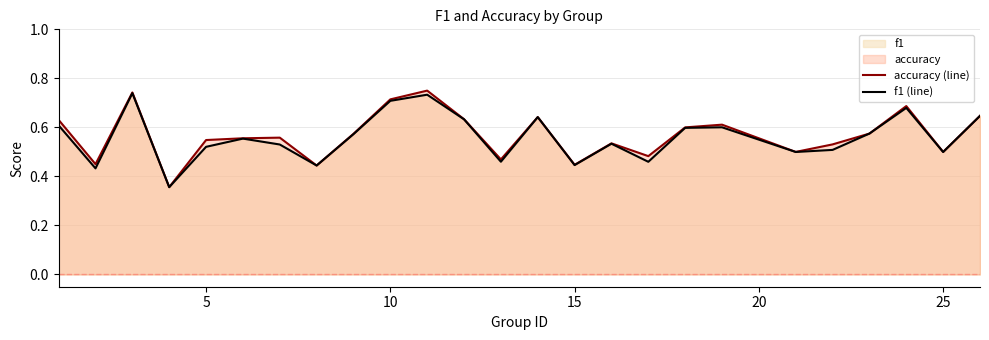

Which series has the largest range (max minus min)?

accuracy (line)